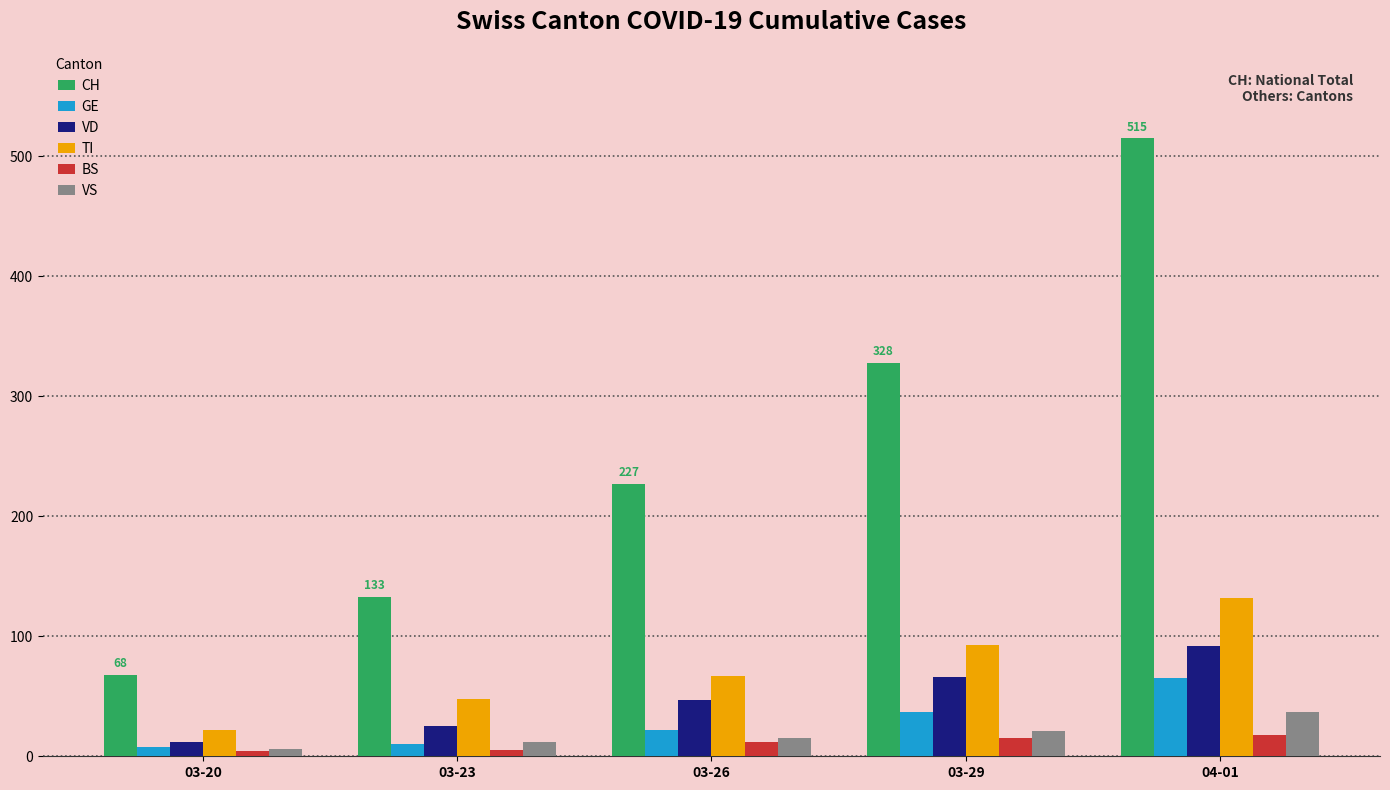

List the series in order of their peak value, lowest first.

BS, VS, GE, VD, TI, CH